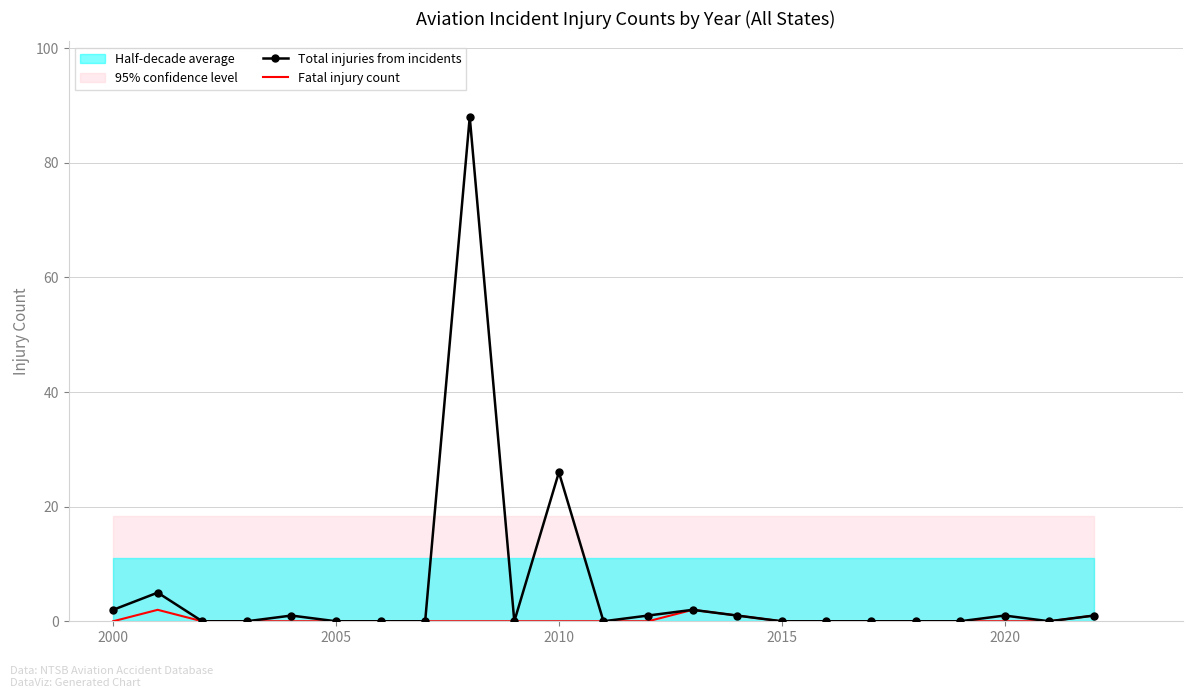

In Total injuries from incidents, how many points are higher than both neighbors (excluding endpoints)?

6